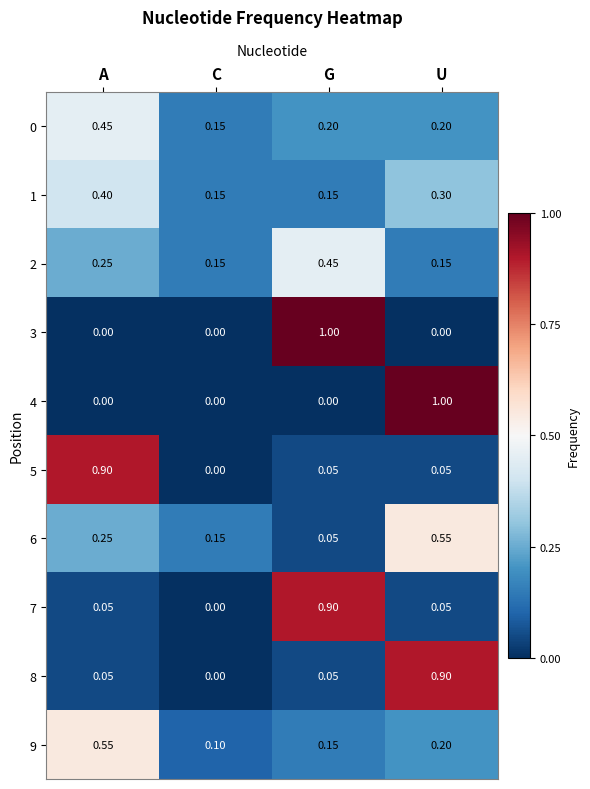

Which category has the lowest value in the 6 series?

G